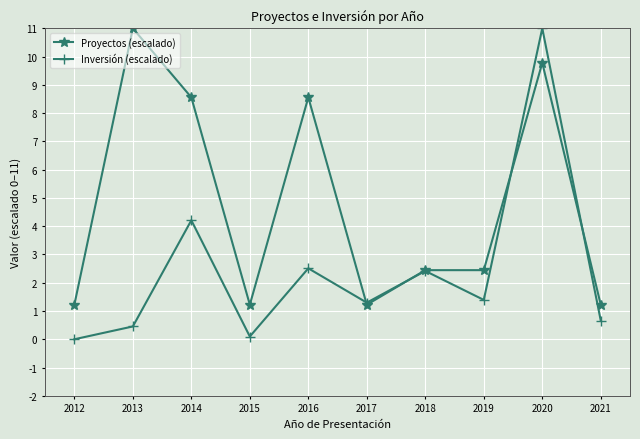

What is the sum of the Inversión (escalado) values at 2014 and 2012?

4.2